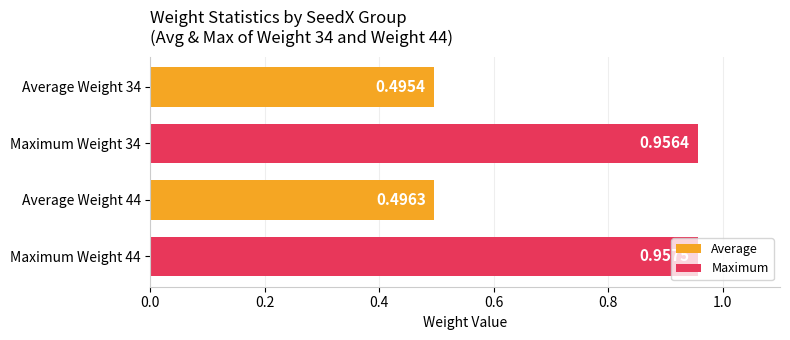

Are the bars horizontal?

Yes